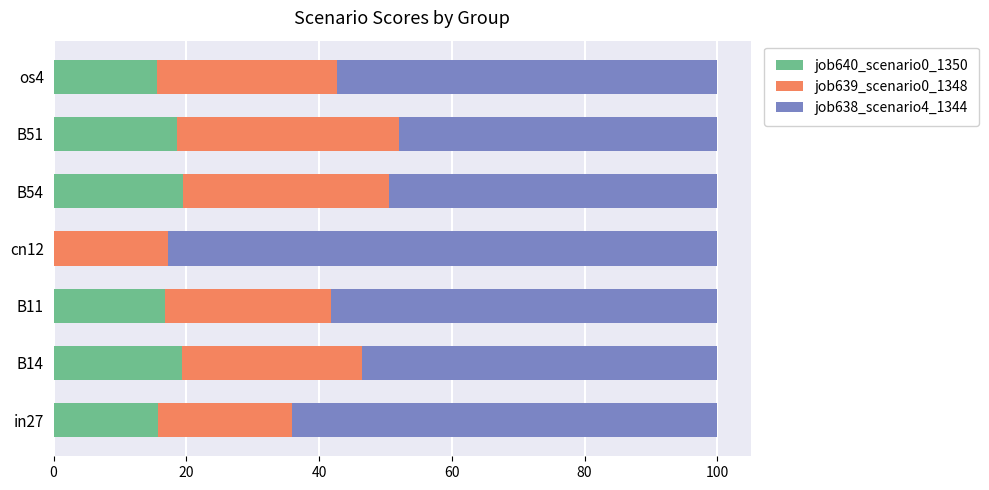

True or false: job640_scenario0_1350 has a value of 28.9 at B51.

False